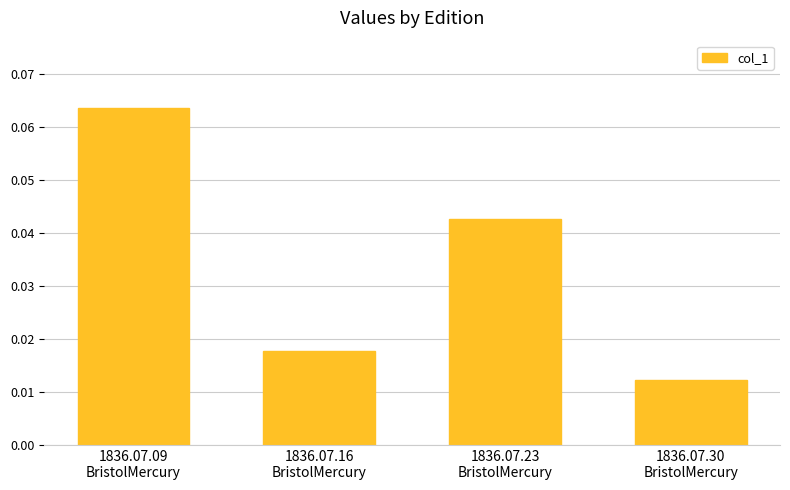

How many values are between 0 and 1?

4